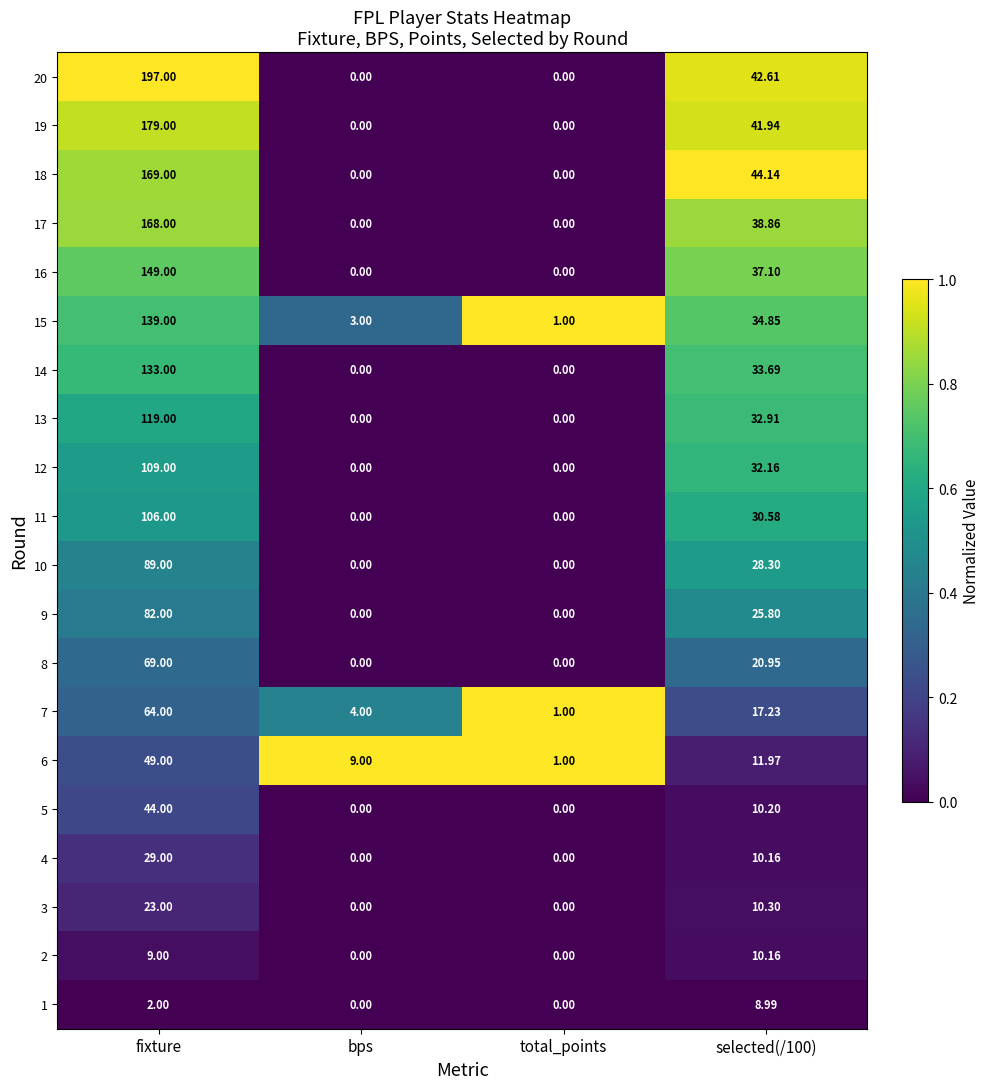

At which category is the sum across all series the highest?

fixture